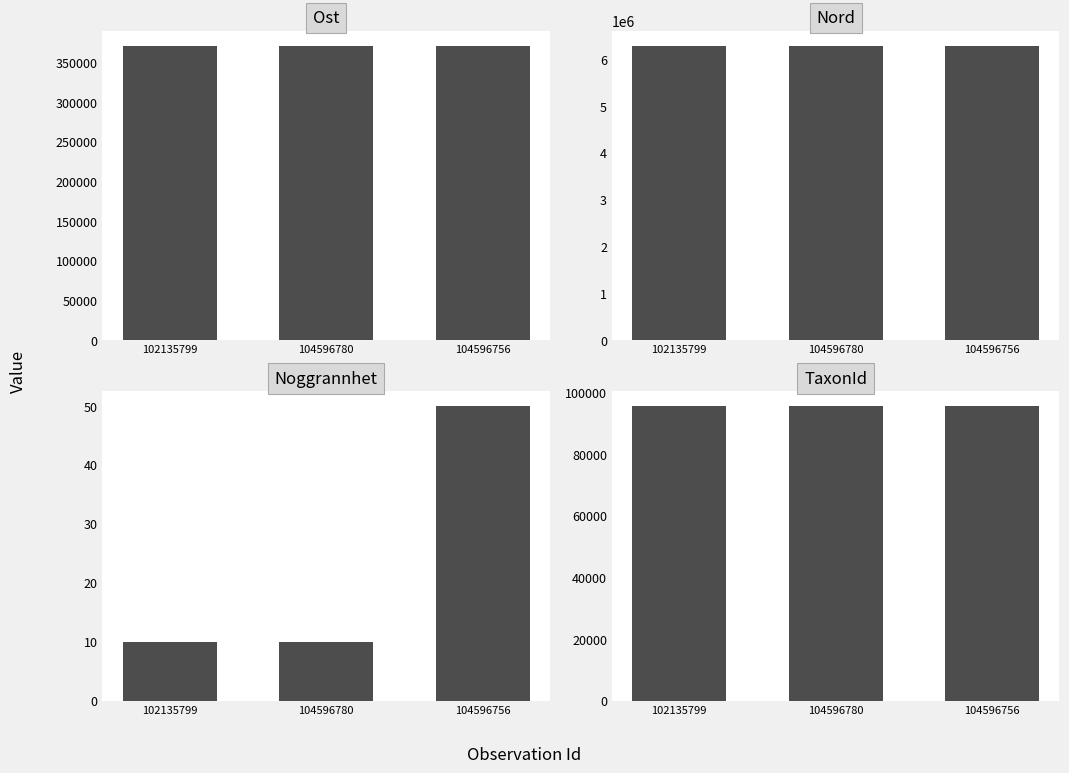

Reading right to left, what are all the values shown in this chart?

Ost: 371584.8	371640.8	371672.6
Nord: 6293064.4	6292796.1	6292811.6
Noggrannhet: 50.0	10.0	10.0
Taxonsorteringsordning: 95717.0	95717.0	95717.0